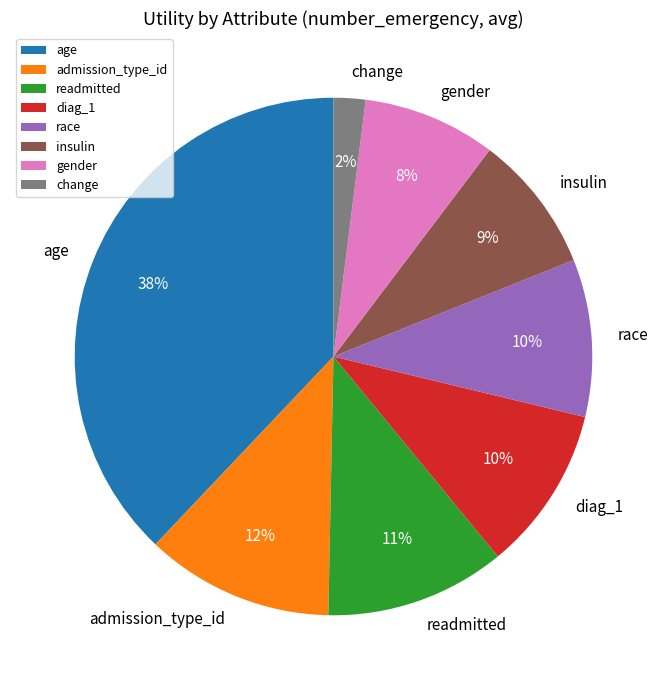

True or false: gender accounts for 8% of the total.

True